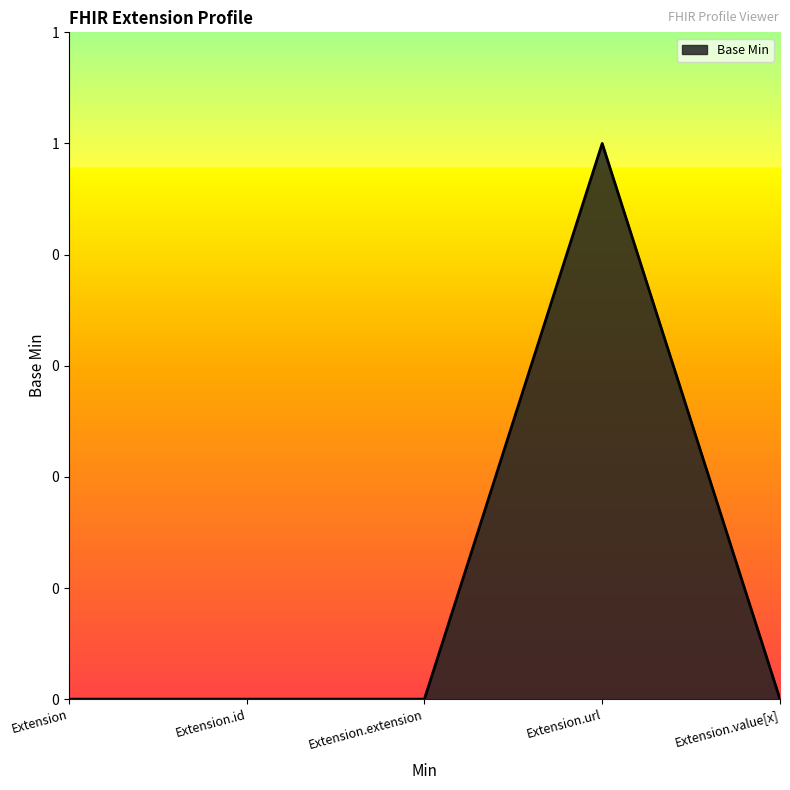

What is the sum of all values?

1